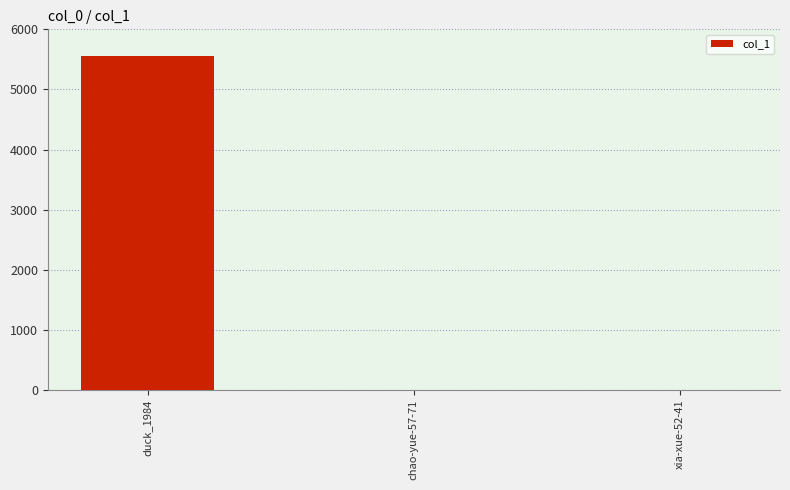

Which label corresponds to the largest value in the chart?

duck_1984